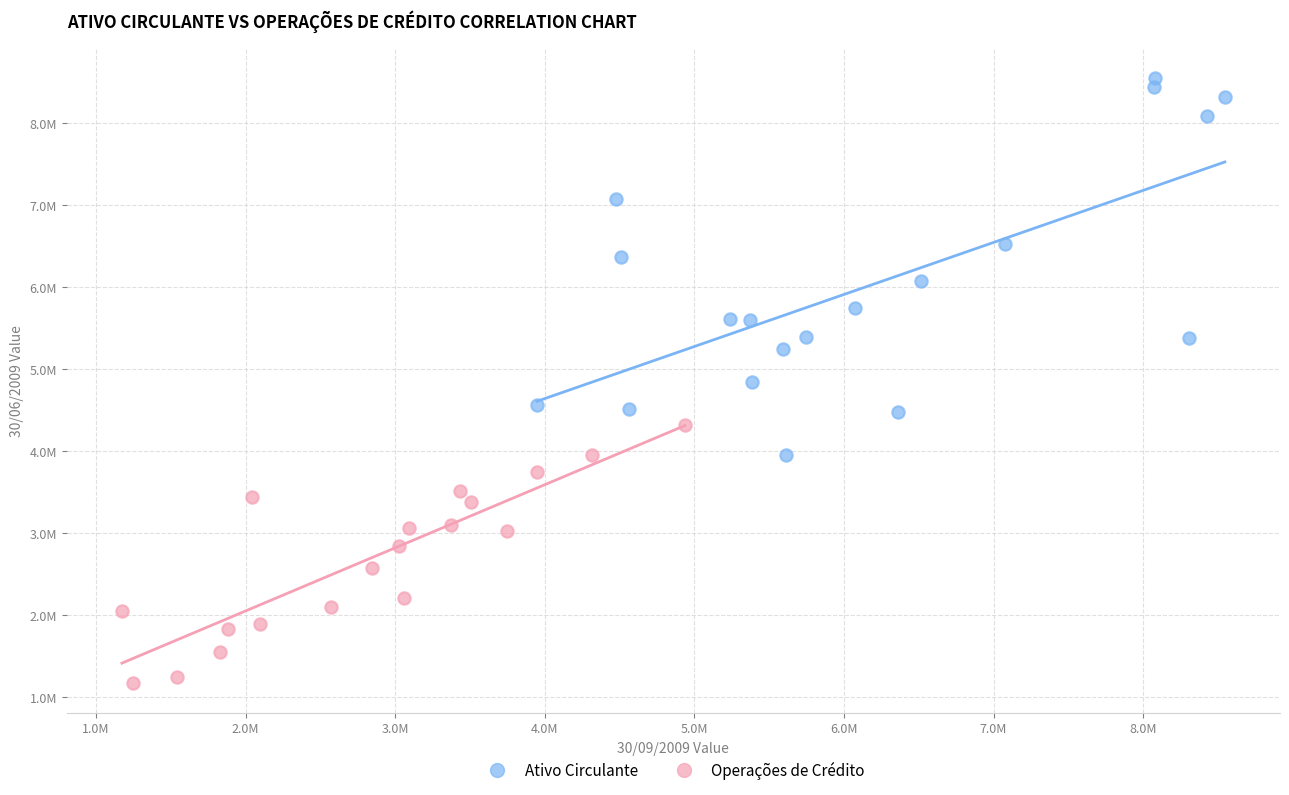

What are all the series names shown in the legend?

Ativo Circulante, Operações de Crédito